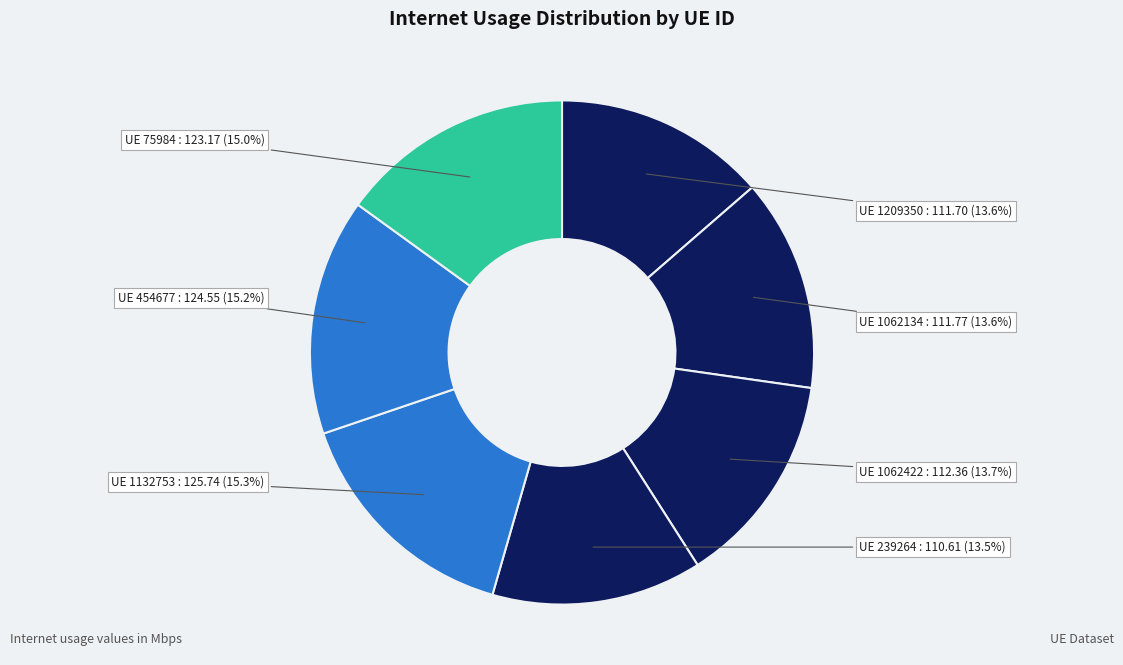

Rank the categories by value from highest to lowest.

1132753, 454677, 75984, 1062422, 1062134, 1209350, 239264